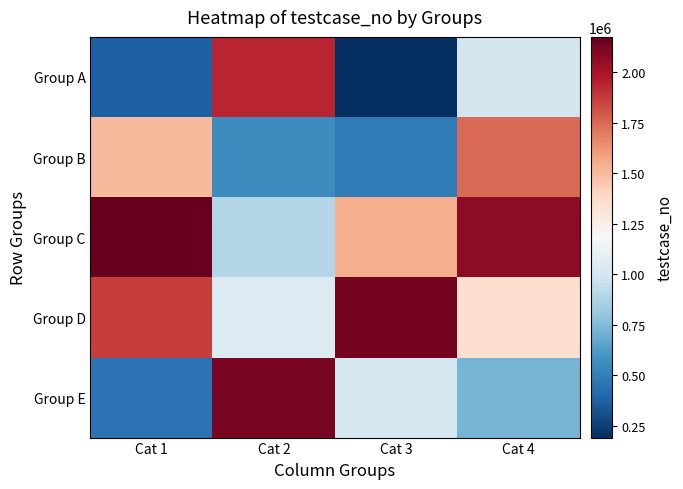

Reading left to right, list all the values displayed in this chart.

Group A: Cat 1=370274	Cat 2=1943083	Cat 3=190161	Cat 4=998967
Group B: Cat 1=1508190	Cat 2=557592	Cat 3=491299	Cat 4=1745107
Group C: Cat 1=2175944	Cat 2=889015	Cat 3=1546819	Cat 4=2073505
Group D: Cat 1=1873272	Cat 2=1044290	Cat 3=2131794	Cat 4=1352771
Group E: Cat 1=450001	Cat 2=2126148	Cat 3=1010526	Cat 4=724807